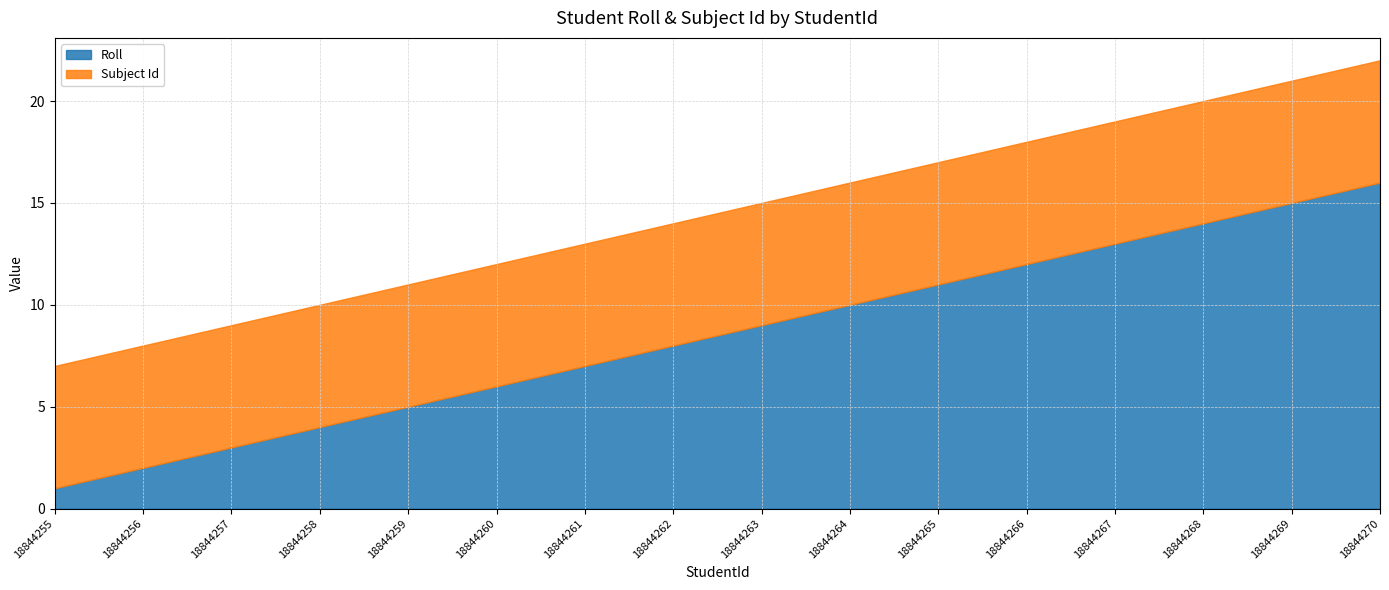

What is the average value of the Roll series?

8